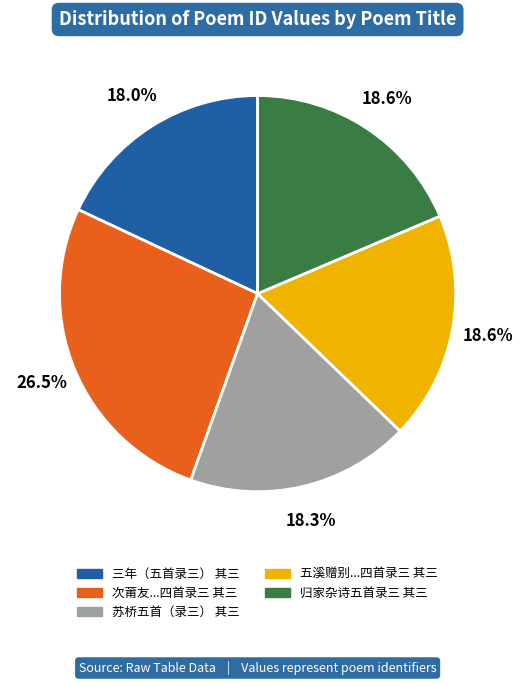

Is there a majority slice in this chart?

No